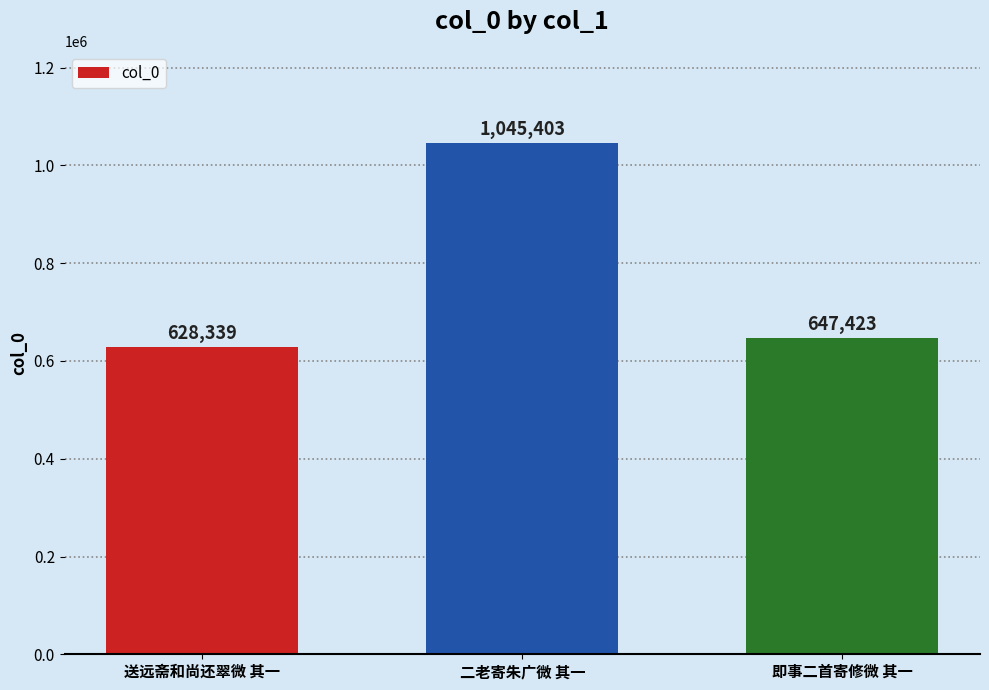

What is the greatest value displayed?

1045403